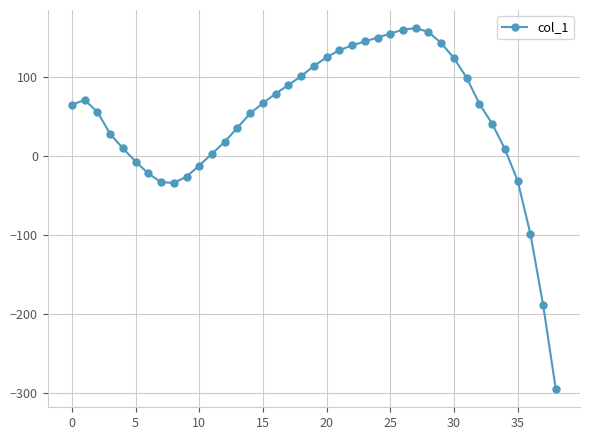

What is the greatest value displayed?

162